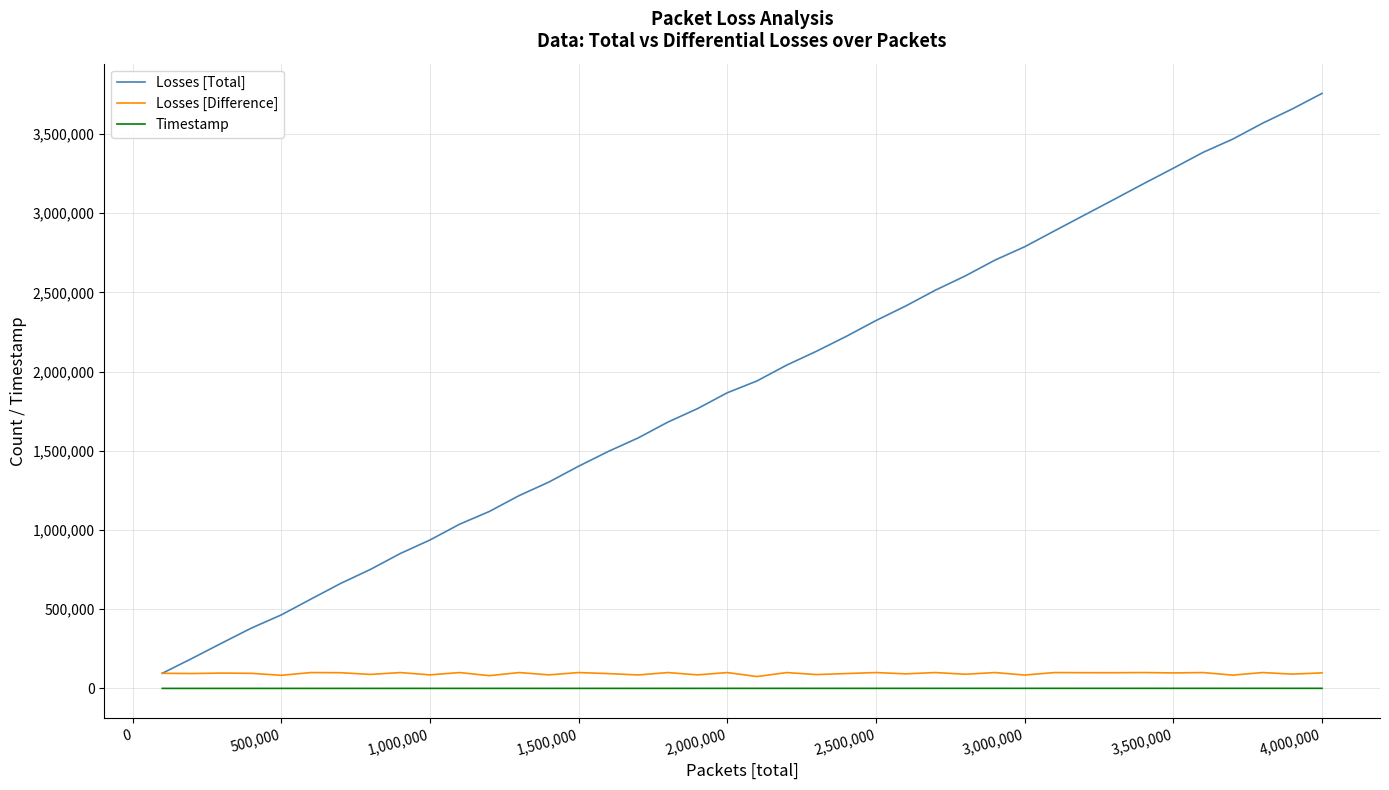

What is the minimum value for Losses [Total]?

95332.0